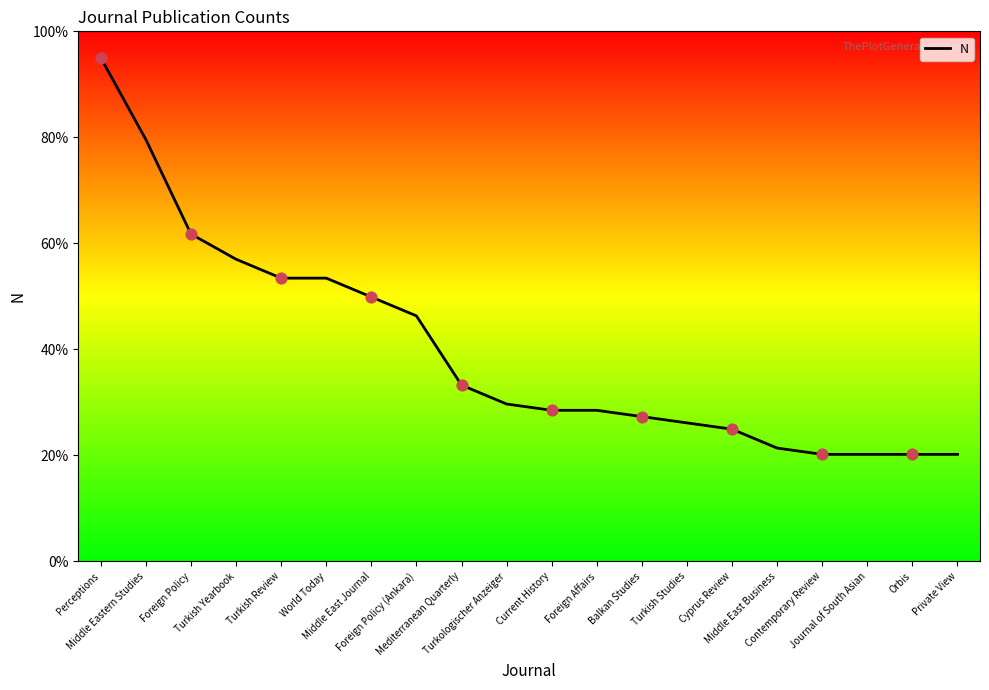

What is the change in value from Perceptions to Mediterranean Quarterly?

-61.8